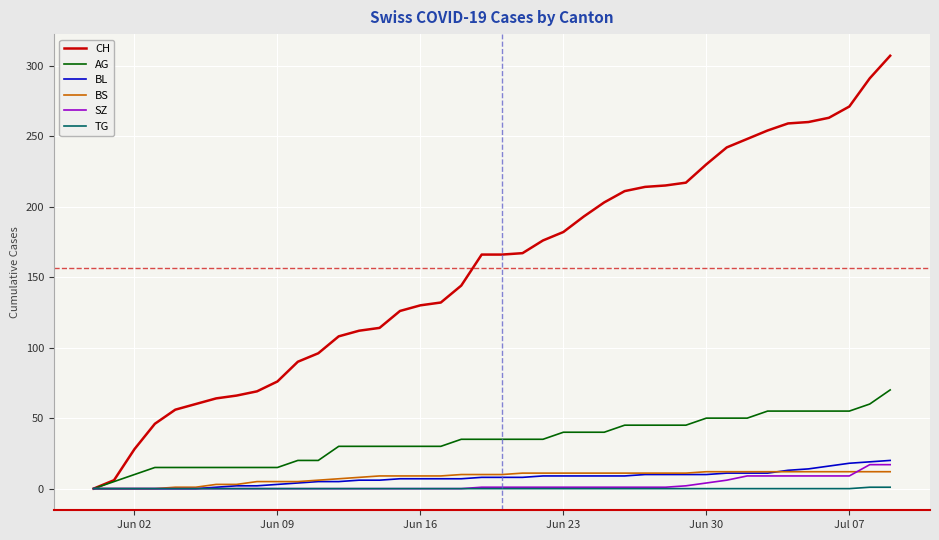

What are all the series names shown in the legend?

CH, AG, BL, BS, SZ, TG